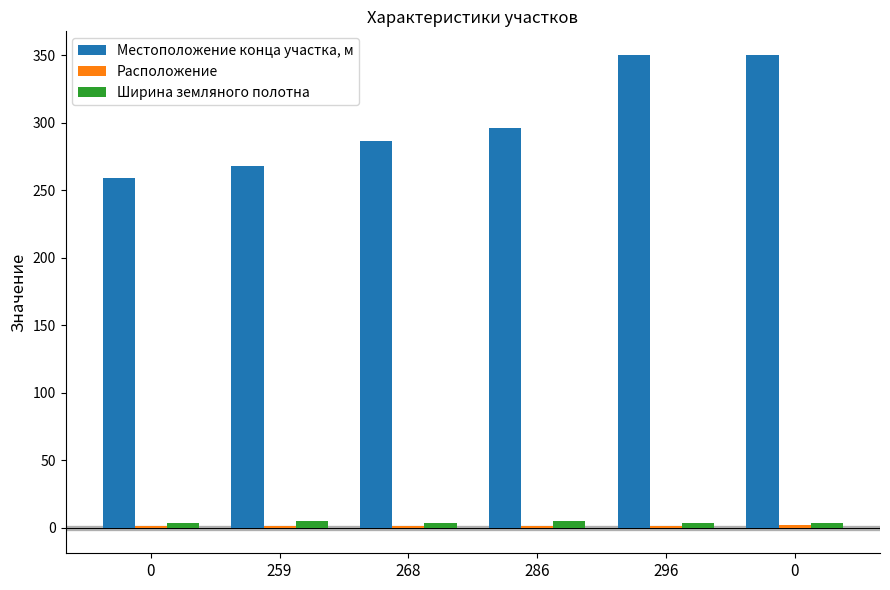

Which series has the largest total across all categories?

Местоположение конца участка, м